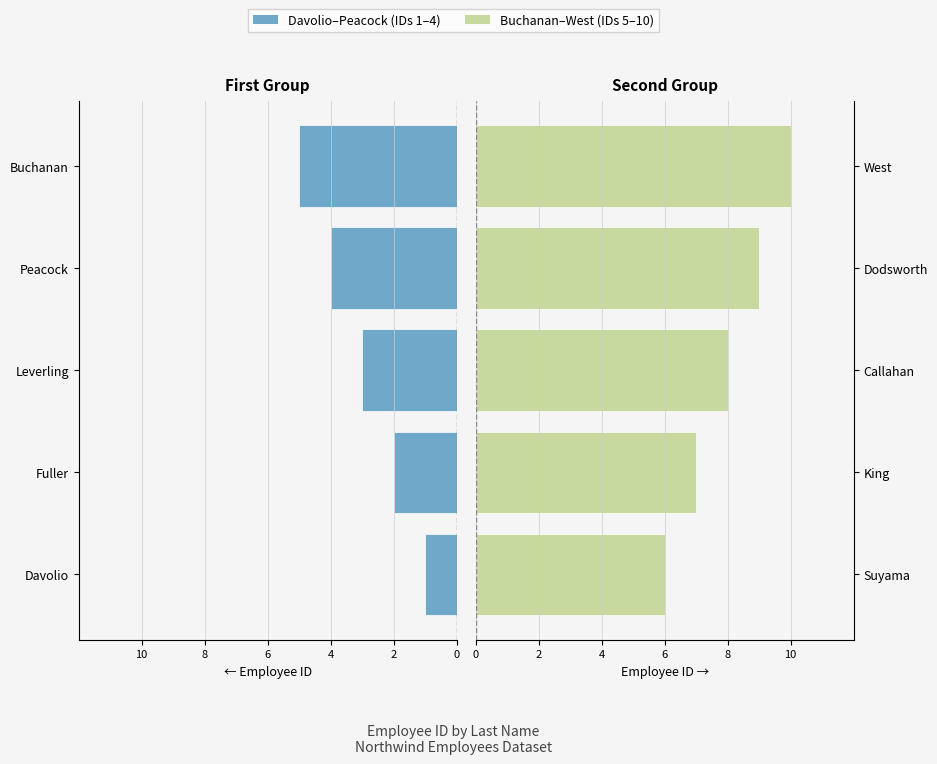

Rank the series at 6 from highest to lowest value.

Right Group, Left Group